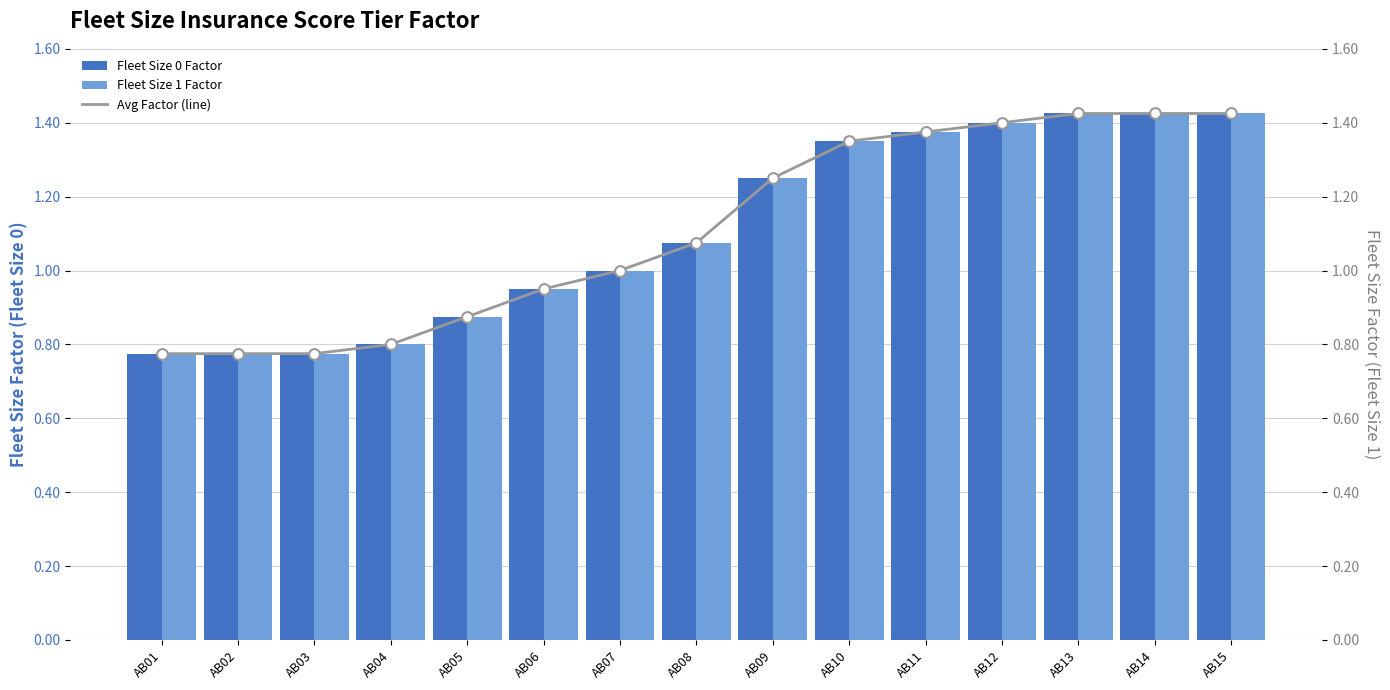

What are all the series names shown in the legend?

Fleet Size 0 Factor, Fleet Size 1 Factor, Avg Factor (line)